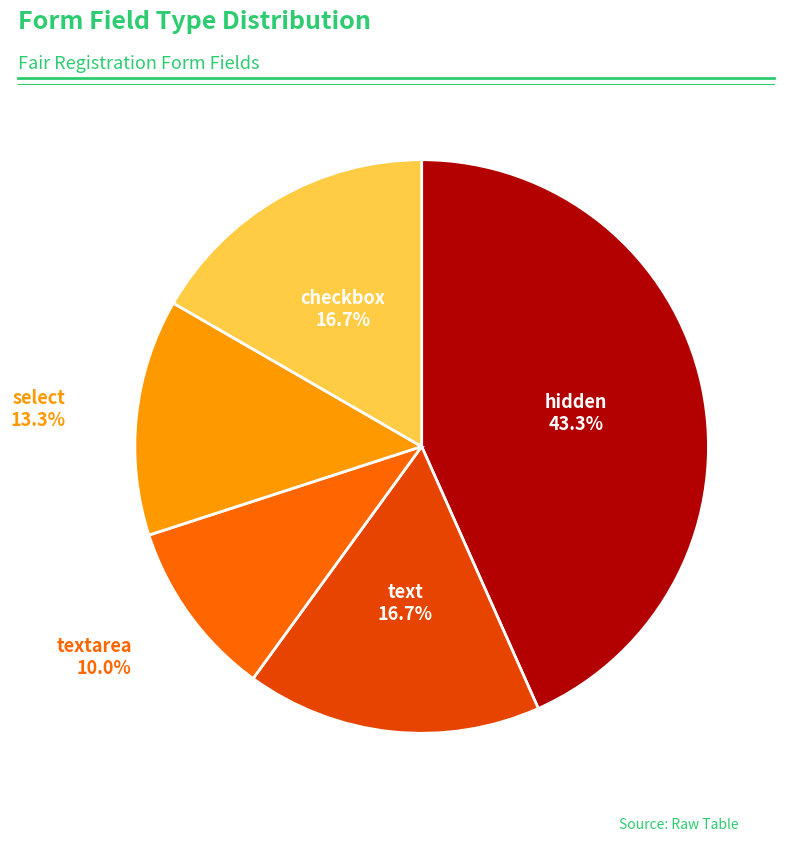

Does text account for over 50% of the chart?

No